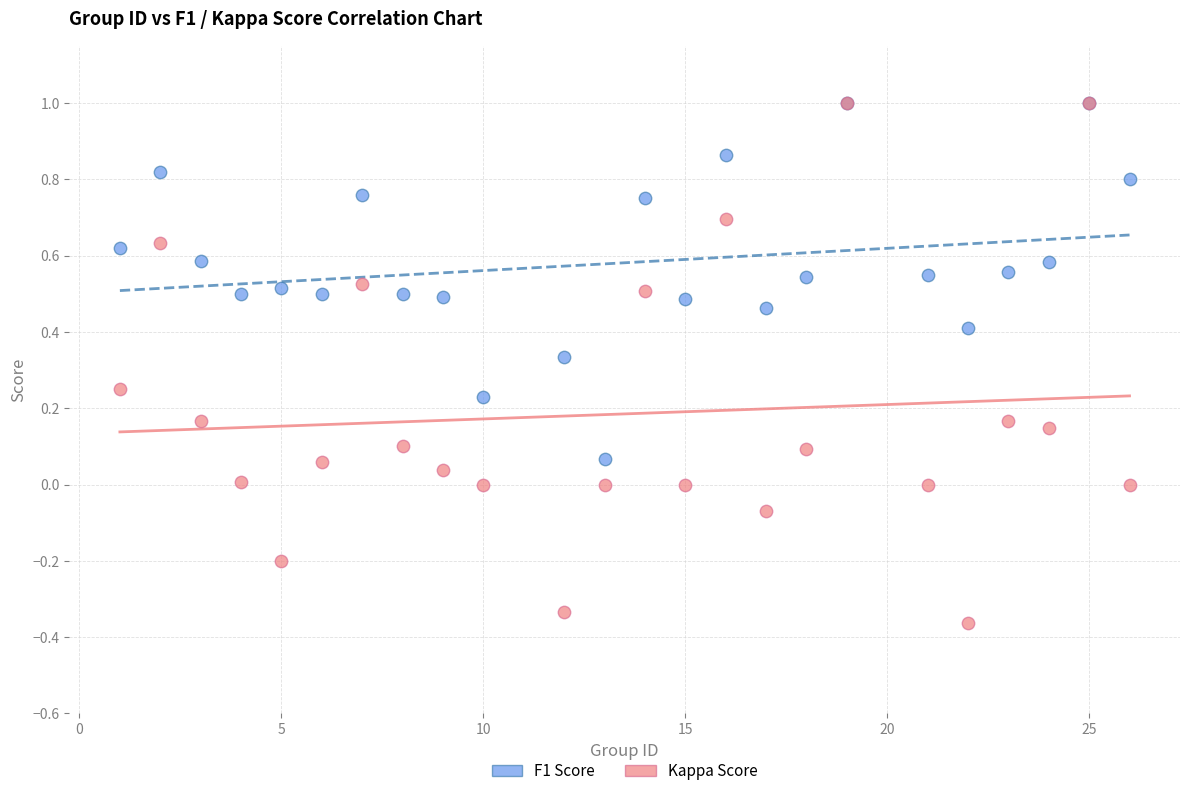

Which series has the largest Y range (max minus min)?

Kappa Score